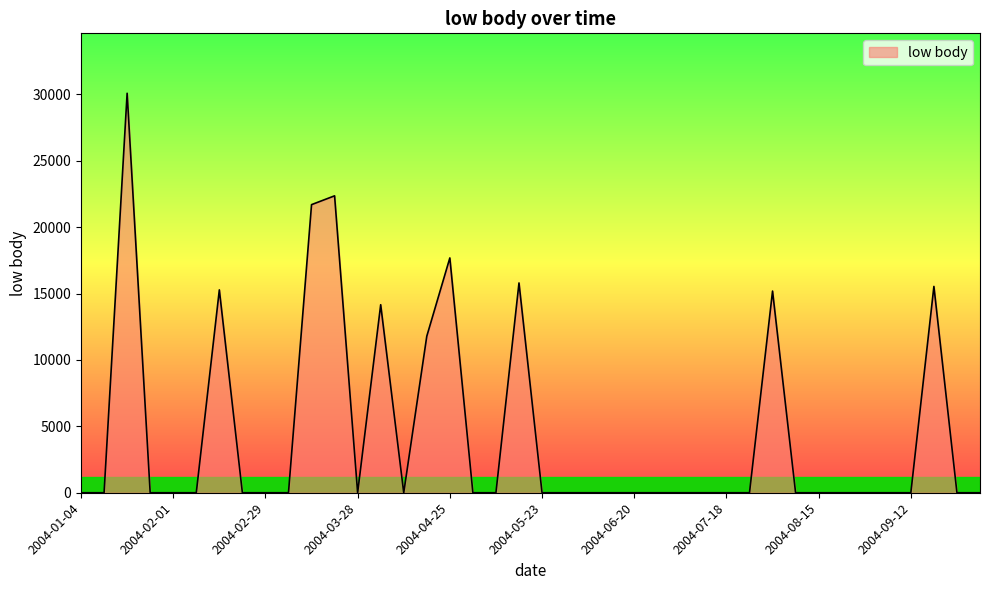

What is the difference between the maximum and minimum values?

30081.5